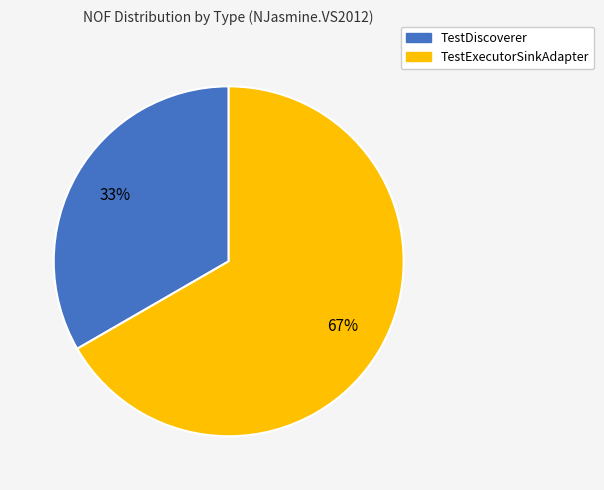

Is there any slice that represents more than half of the pie?

Yes